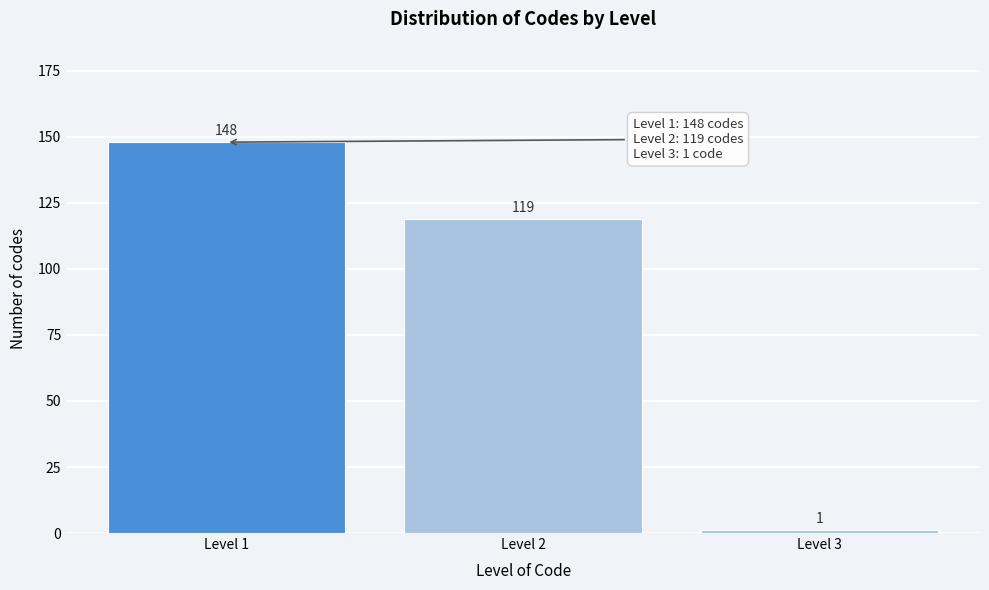

Reading left to right, transcribe all the data shown in this chart.

148	119	1